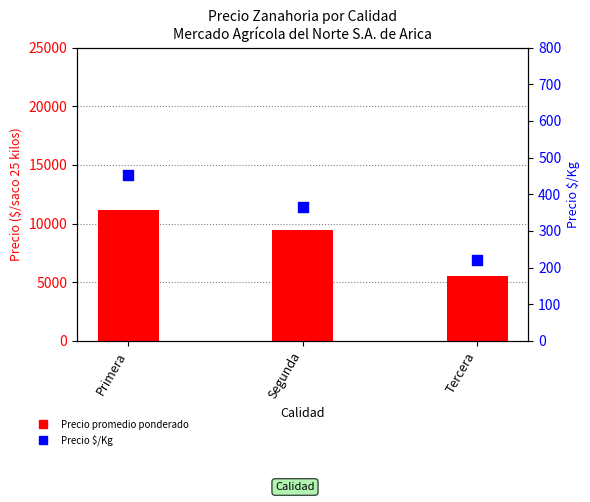

Which series contains the lowest Y value?

Precio $/Kg